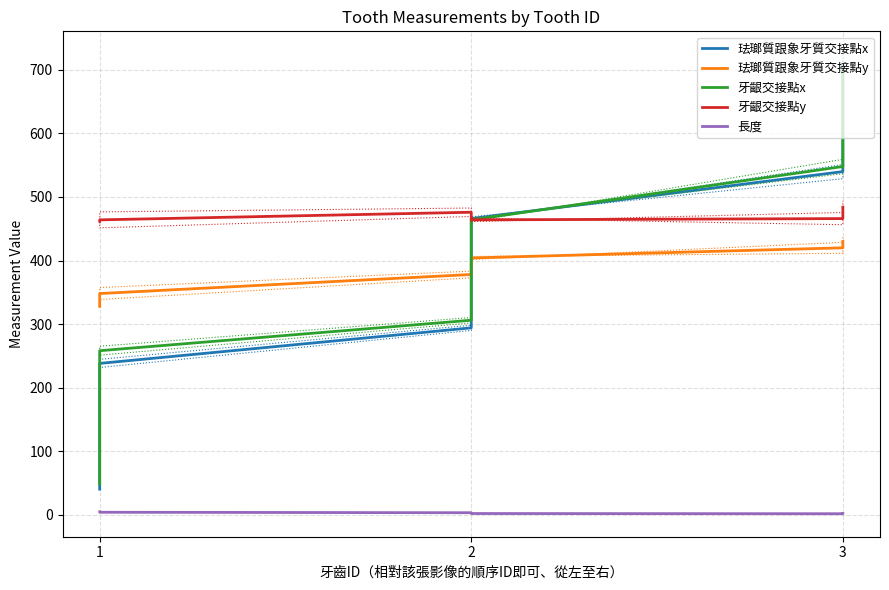

What are all the series names shown in the legend?

珐瑯質跟象牙質交接點x, 珐瑯質跟象牙質交接點y, 牙齦交接點x, 牙齦交接點y, 長度